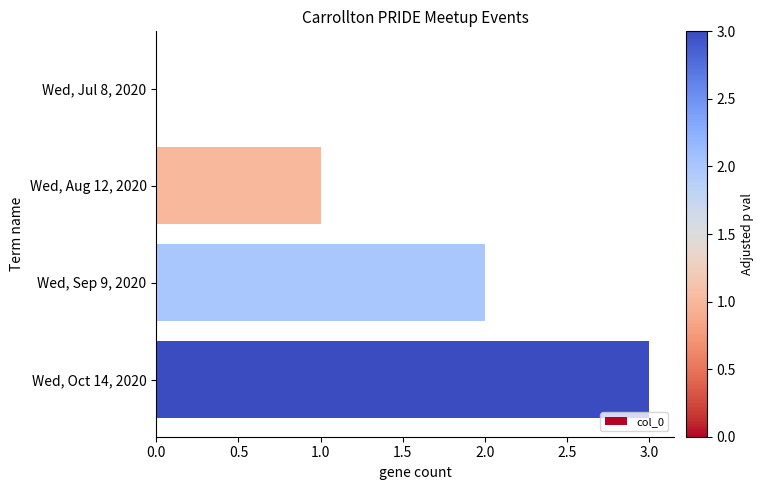

True or false: the data shows 3 at Wed, Sep 9, 2020.

False